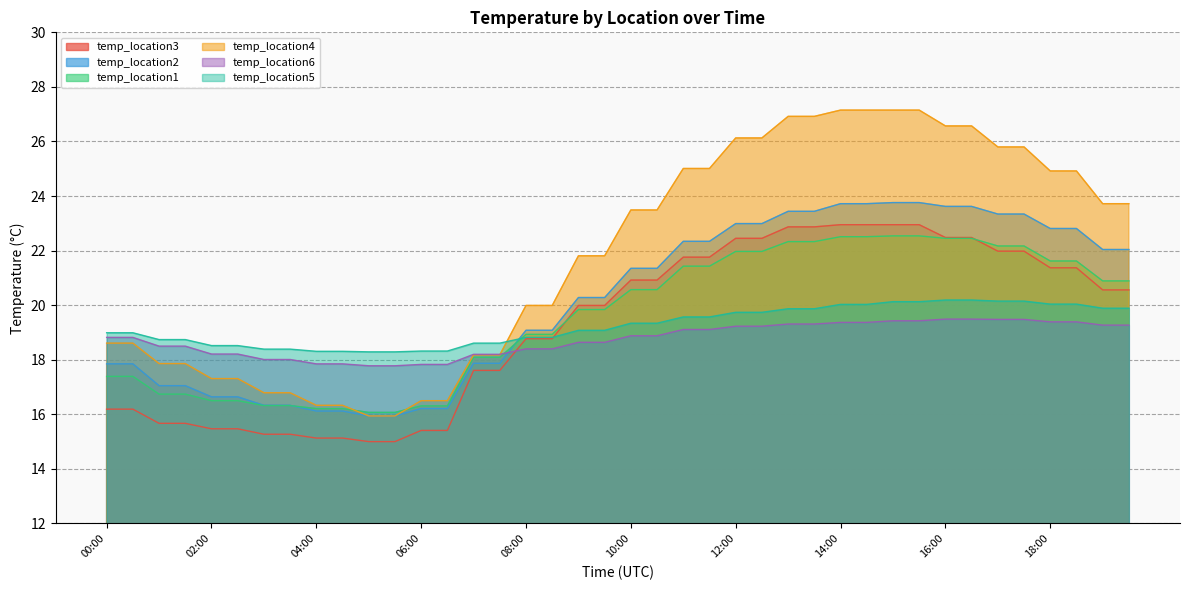

Is the value of temp_location4 at 02:30 greater than the value of temp_location2 at 18:30?

No